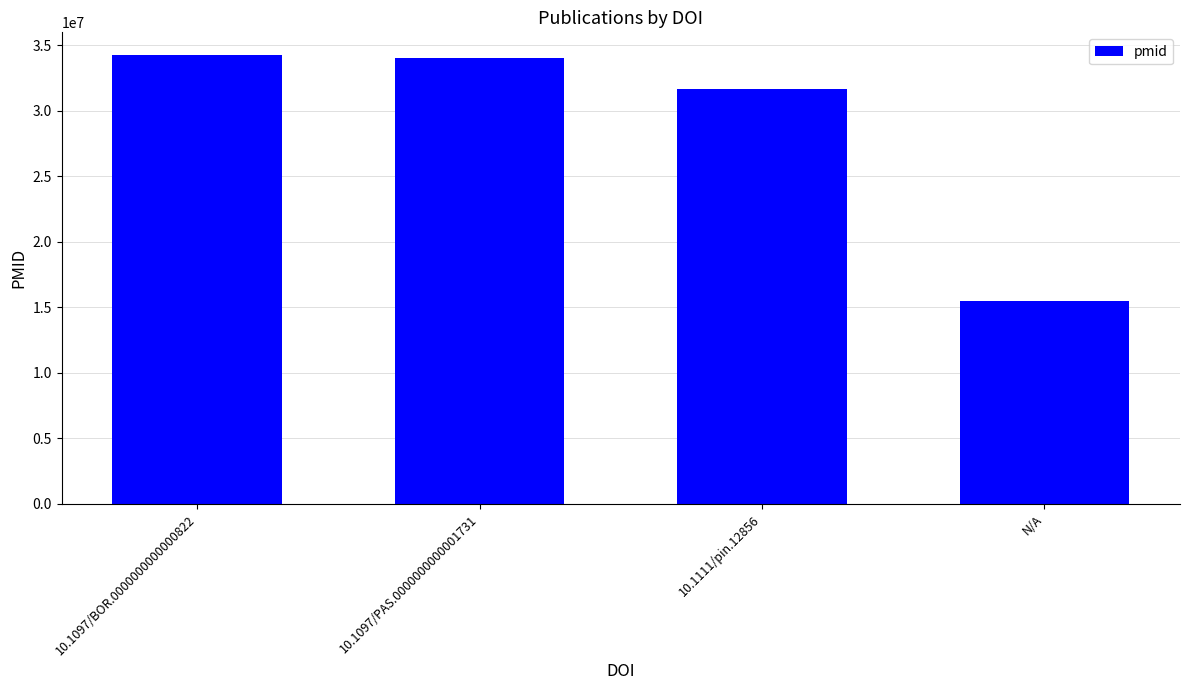

What is the smallest value displayed?

15489921